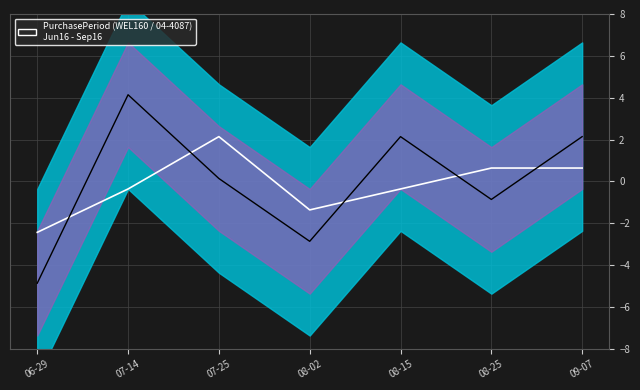

What is the value of the Smooth point at the 3rd from the left?

2.1